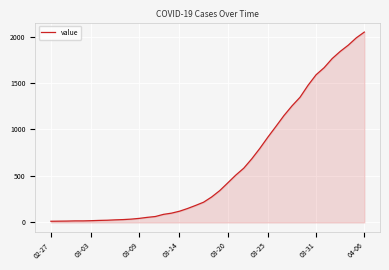

What is the difference between the maximum and minimum values?

2035